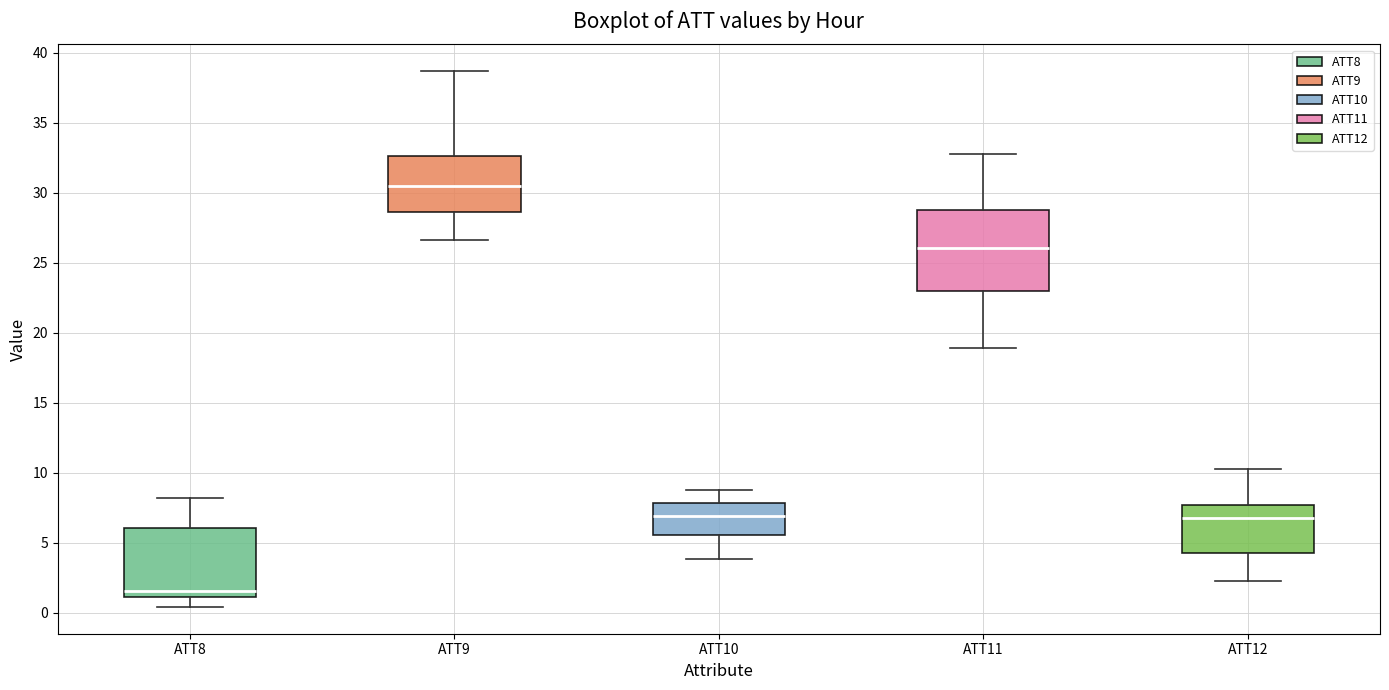

Reading left to right, transcribe this box plot: for each box, give where its median line is, the range the box spans, and where its two whiskers end, as read against the y-axis. The values are not printed on the chart, so give them approximately, as read against the axis.

ATT8: median 1.5, box 1.0 to 6.0, whiskers 0.5 to 8.0
ATT9: median 30.5, box 28.5 to 32.5, whiskers 26.5 to 38.5
ATT10: median 7.0, box 5.5 to 8.0, whiskers 4.0 to 9.0
ATT11: median 26.0, box 23.0 to 29.0, whiskers 19.0 to 33.0
ATT12: median 7.0, box 4.0 to 7.5, whiskers 2.0 to 10.5